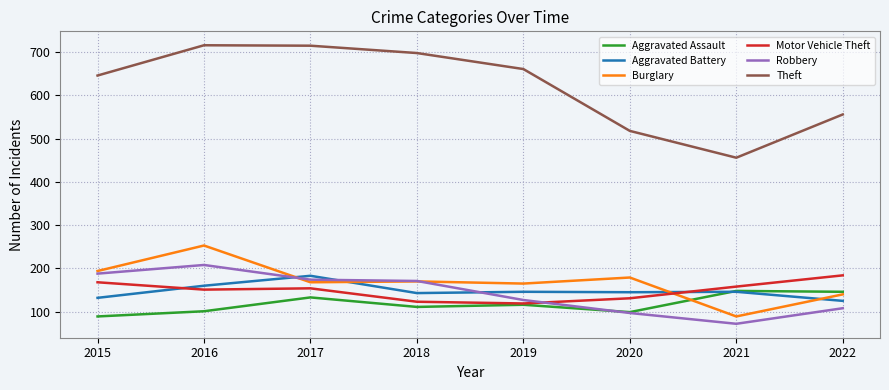

The value of Burglary at 2015 is 194. True or false?

True